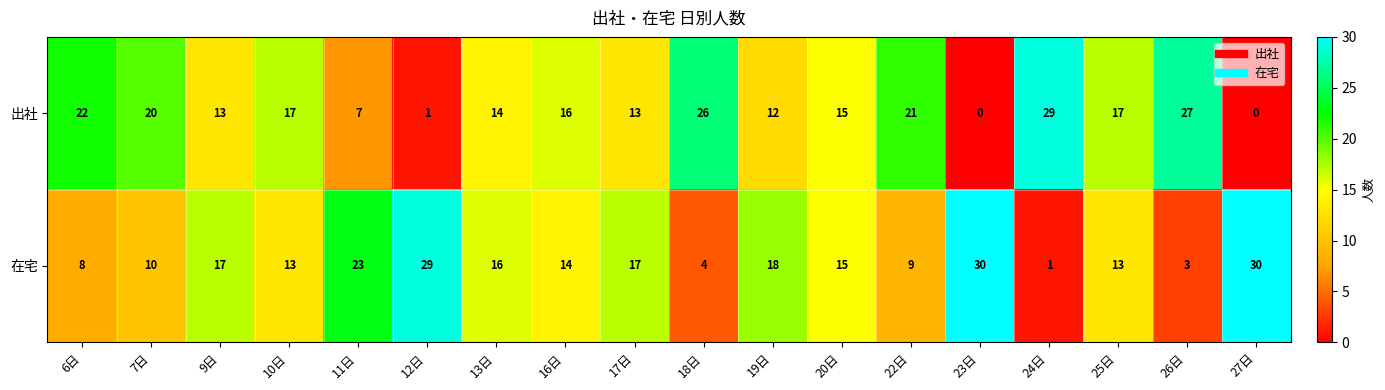

What value does the 出社 series have at 26日, to the nearest 5?

25